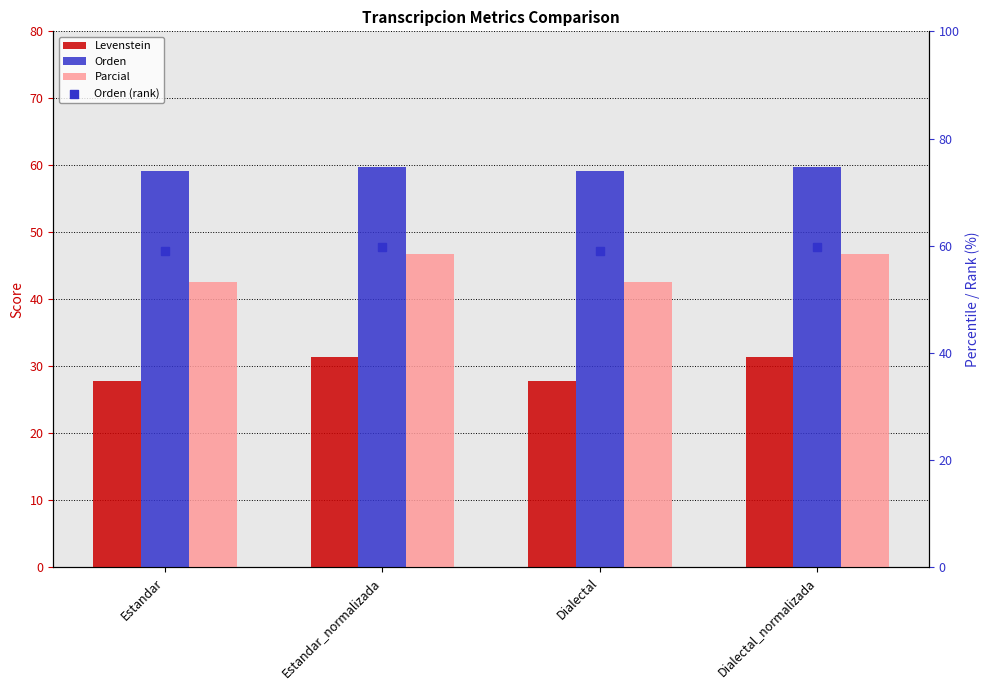

Which series has the widest spread of Y values?

Parcial